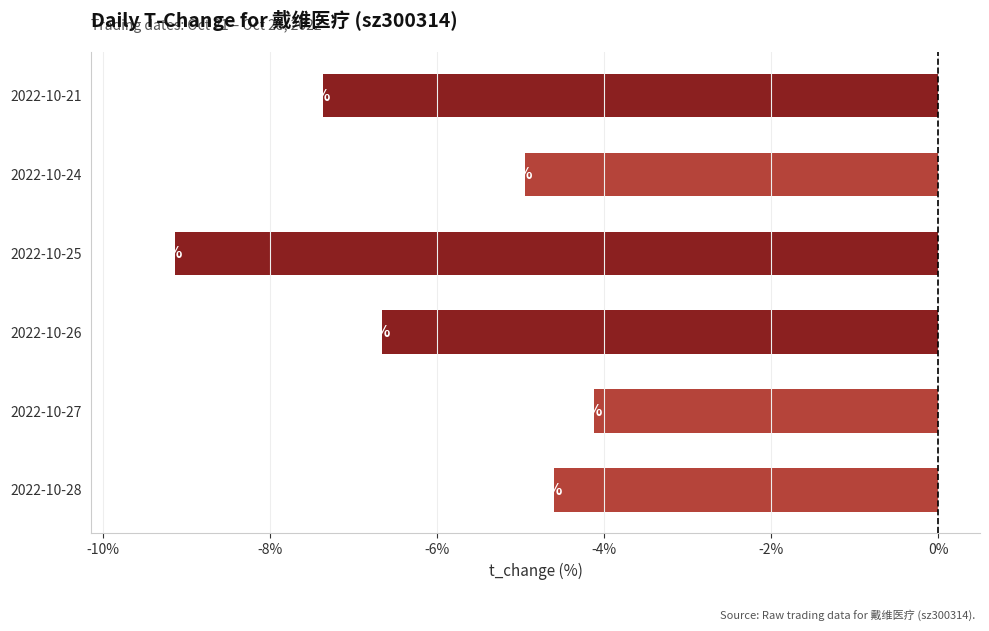

Which has a higher value, 2022-10-25 or 2022-10-24?

2022-10-24